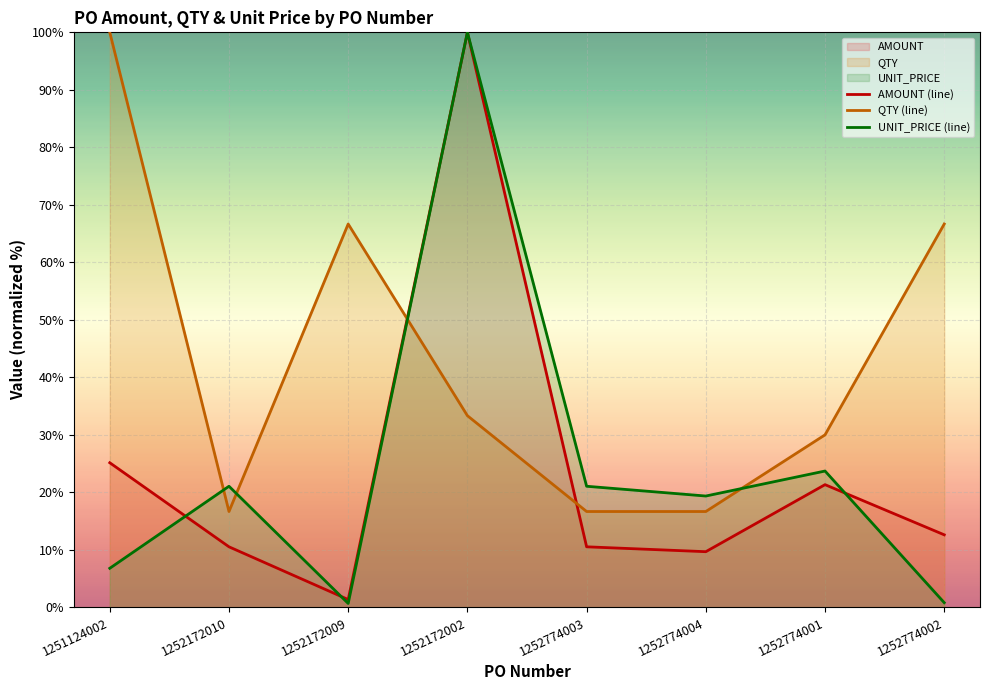

Rank the series by their maximum value, from highest to lowest.

AMOUNT, QTY, UNIT_PRICE